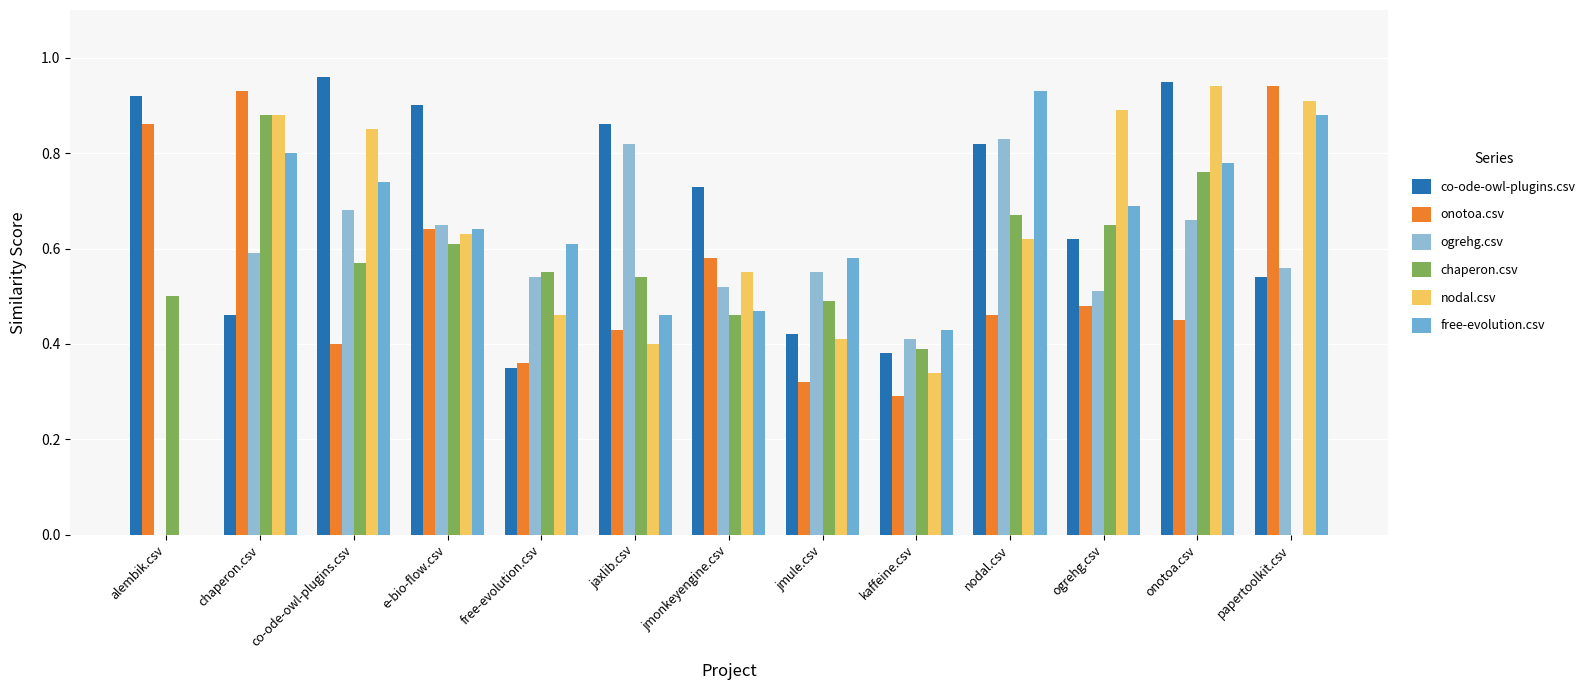

Which series changed the most between jaxlib.csv and onotoa.csv?

nodal.csv